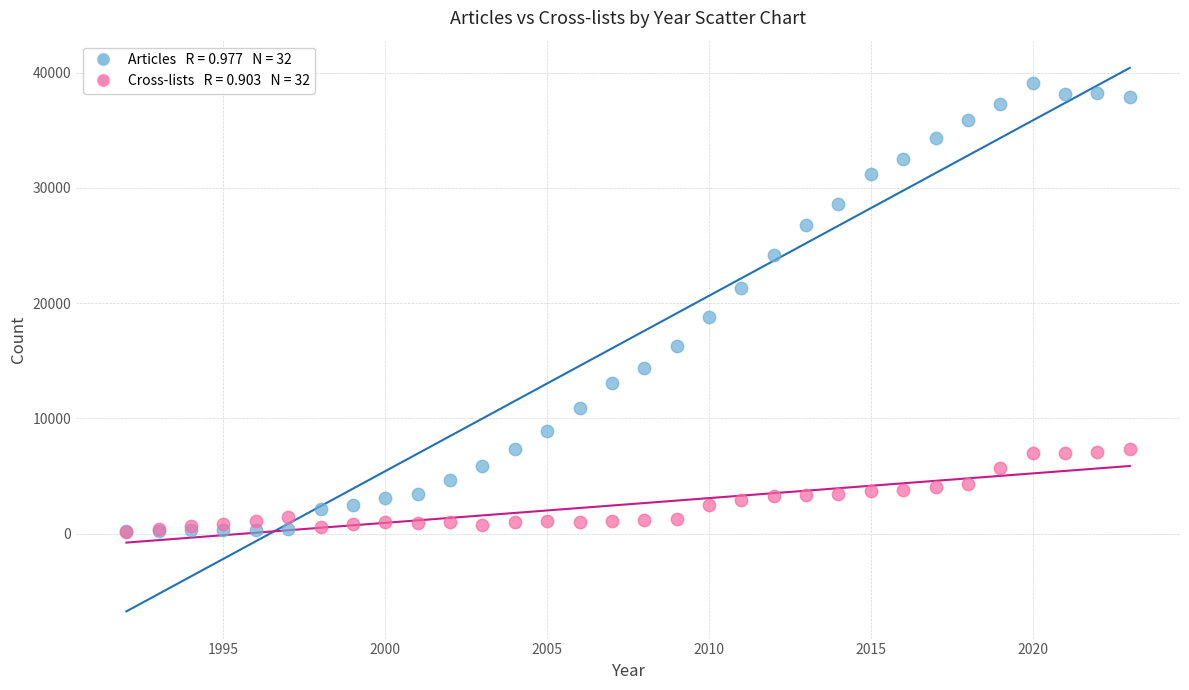

Across all series, what Y value is closest to 19625?

18765